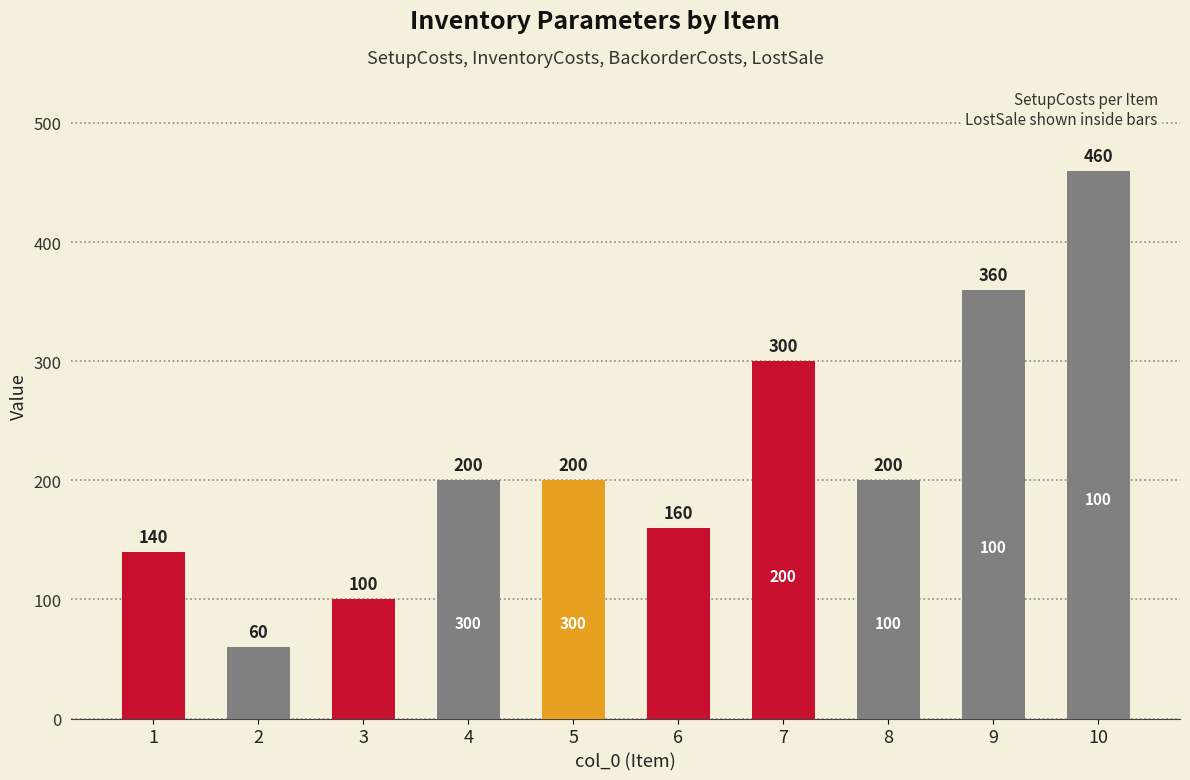

Which has a higher value, 7 or 1?

7